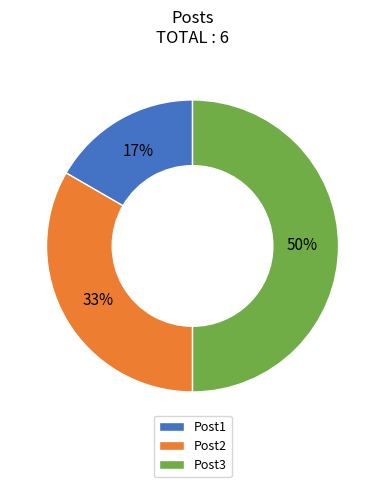

How many slices are in this pie chart?

3